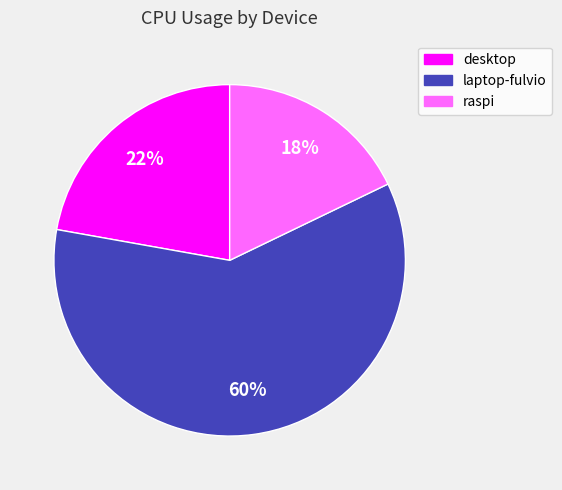

Combined, do raspi and desktop account for over 50%?

No